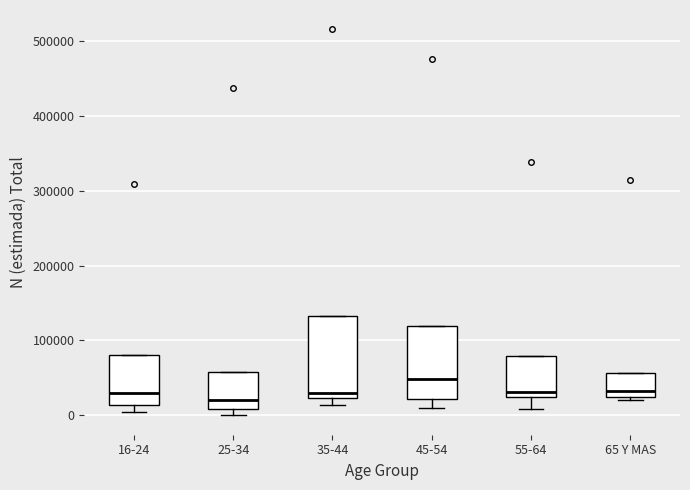

Which box's median line is the lowest?

25-34